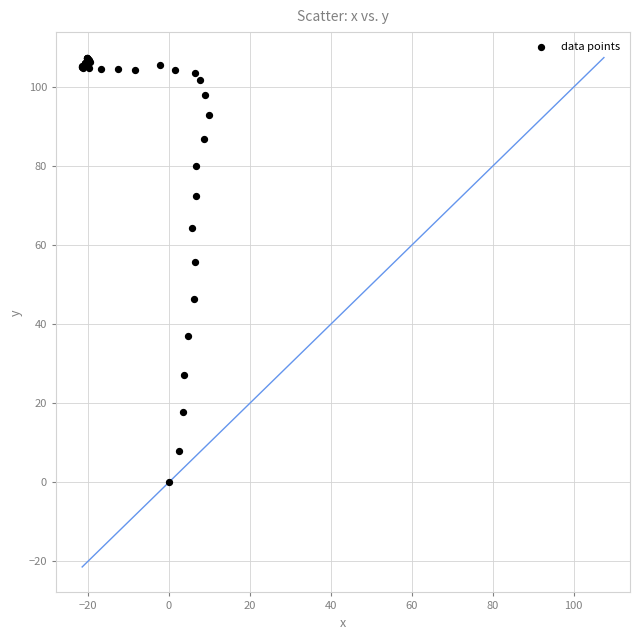

What Y value in the scatter plot is closest to 53?

55.8